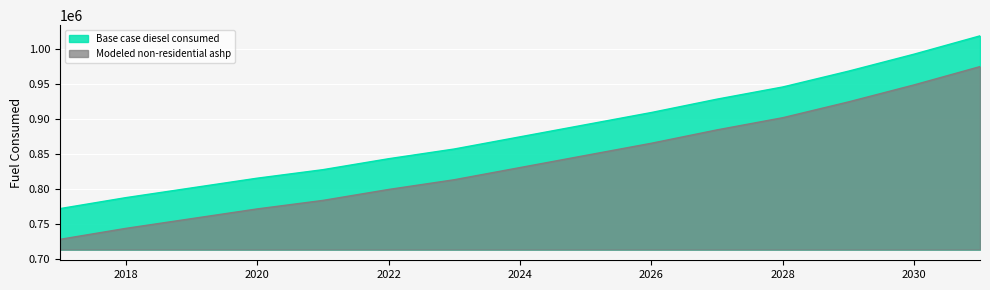

What is the difference between the Base case diesel consumed values at 2031 and 2020?

202588.2